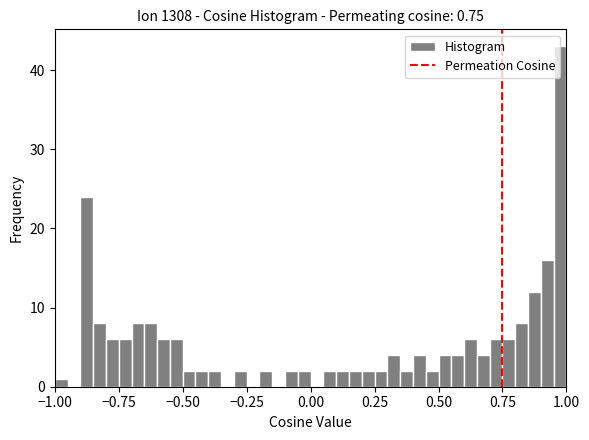

Around what value on the x-axis is the tallest bar? Give the approximate position of its centre, as read against the axis.

1.00